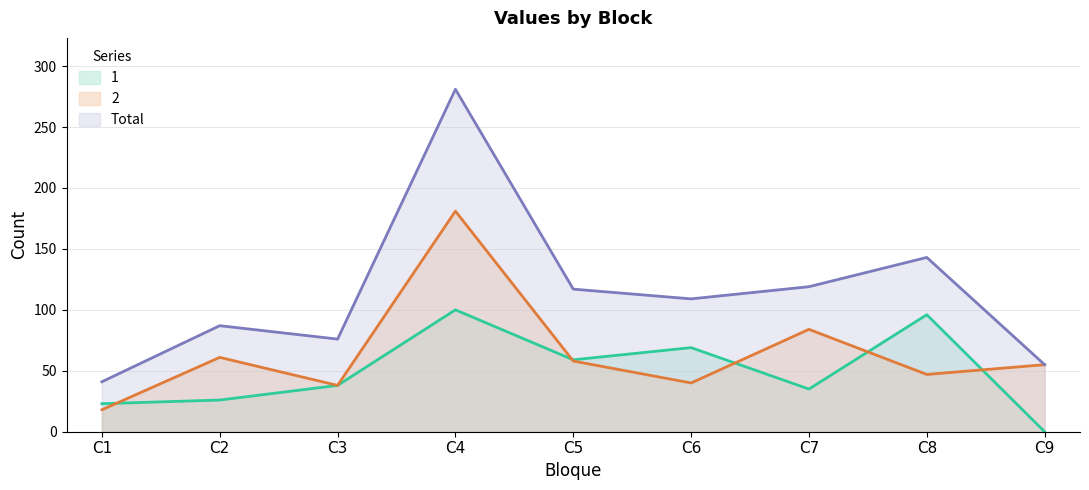

What is the spread (max minus min) of values at C5?

59